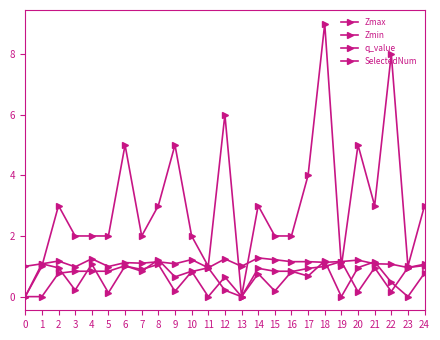

How many categories are shown in the chart?

25